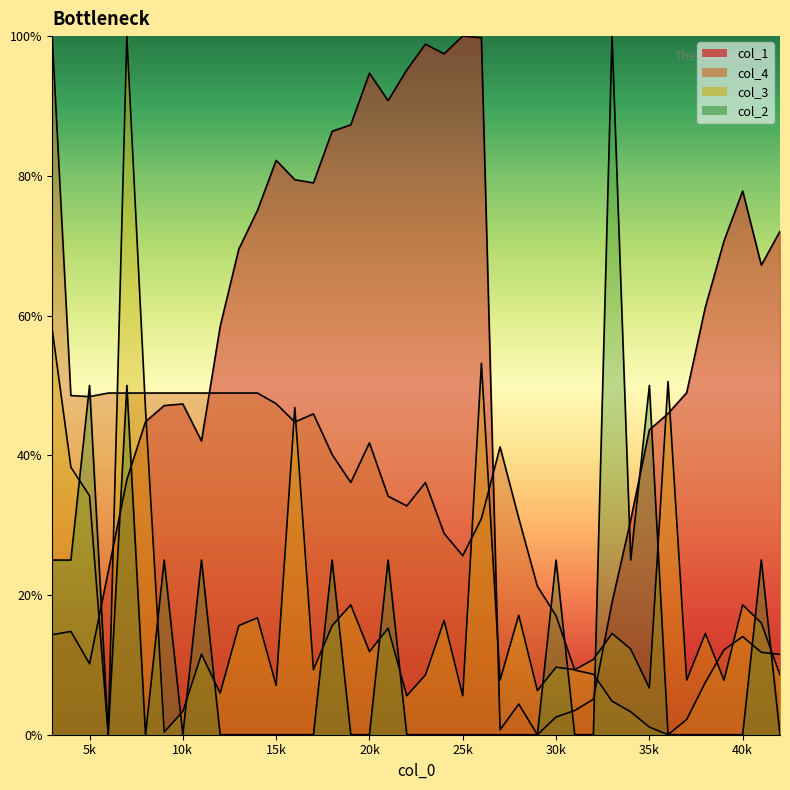

What is the value of the col_4 point at the 40th from the left?

0.1